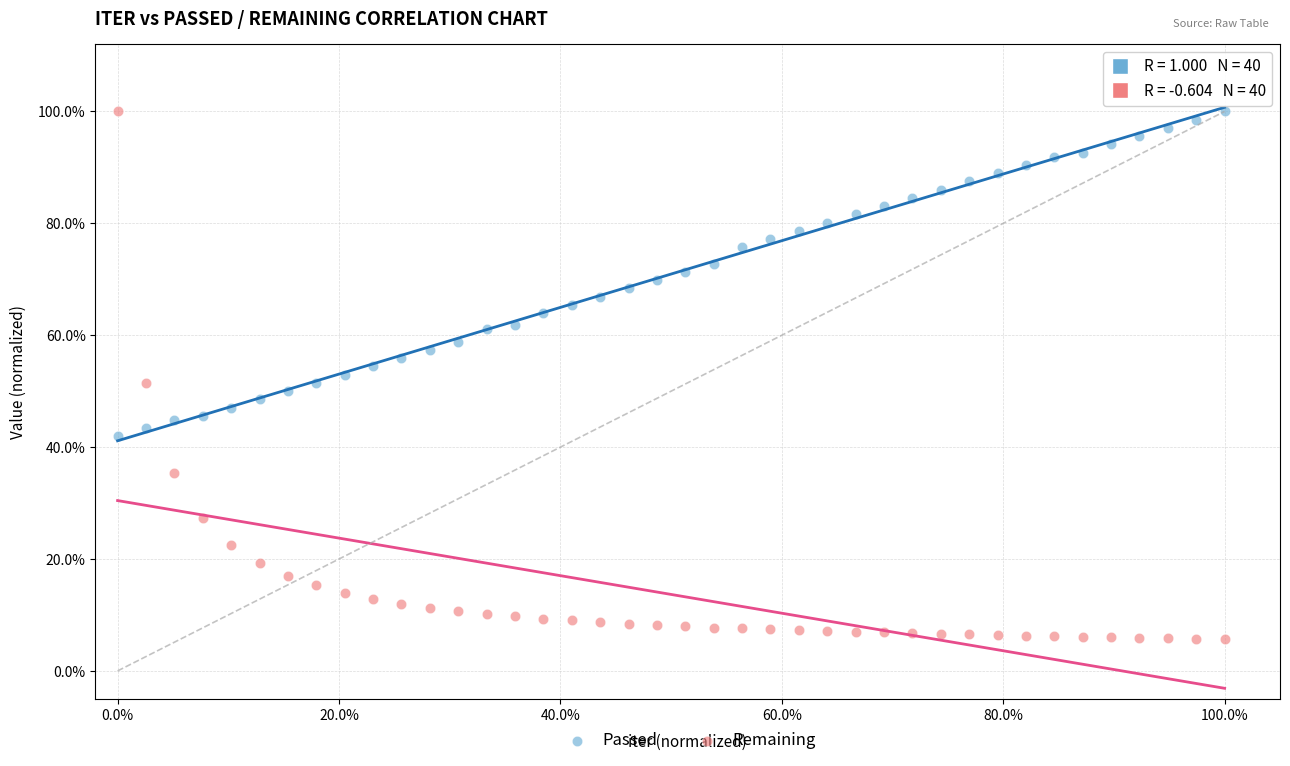

Which series reaches the minimum Y coordinate?

Remaining